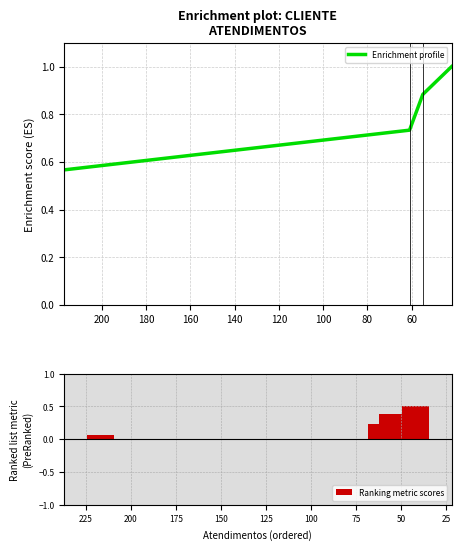

Are the bars grouped side by side (vs. stacked)?

Yes